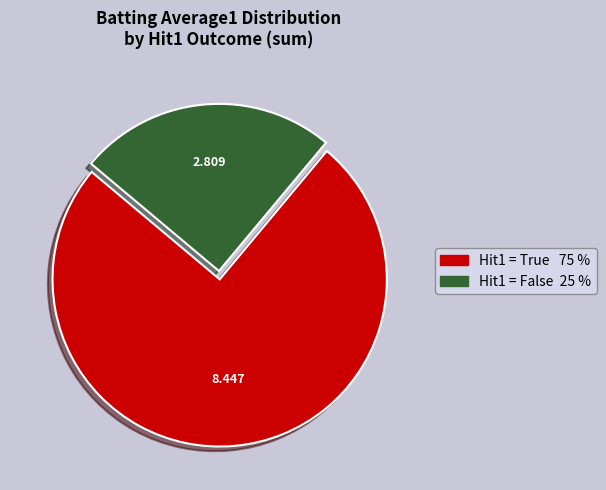

Is there any slice that represents more than half of the pie?

Yes